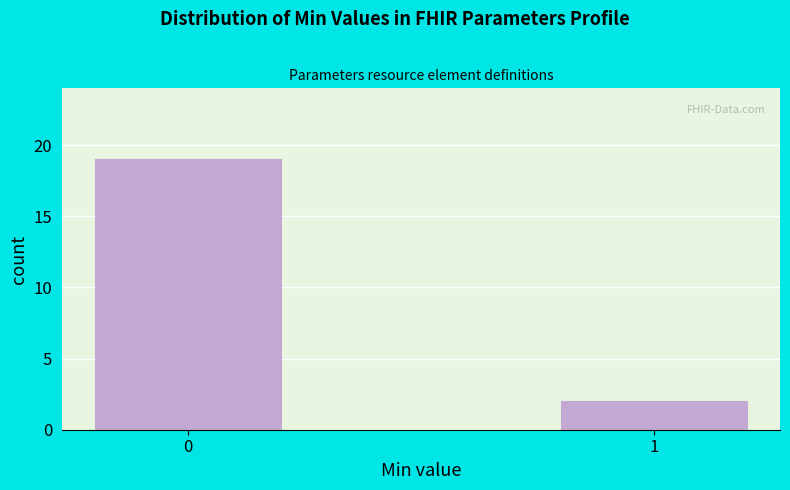

Reading right to left, what are all the values shown in this chart?

1=2	0=19